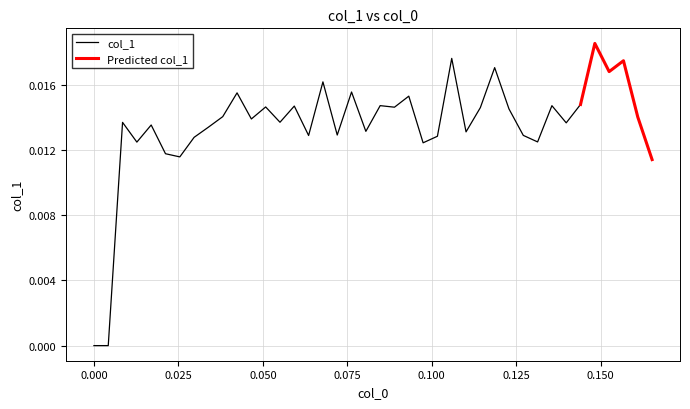

True or false: the data shows 0.0 at 23.

False